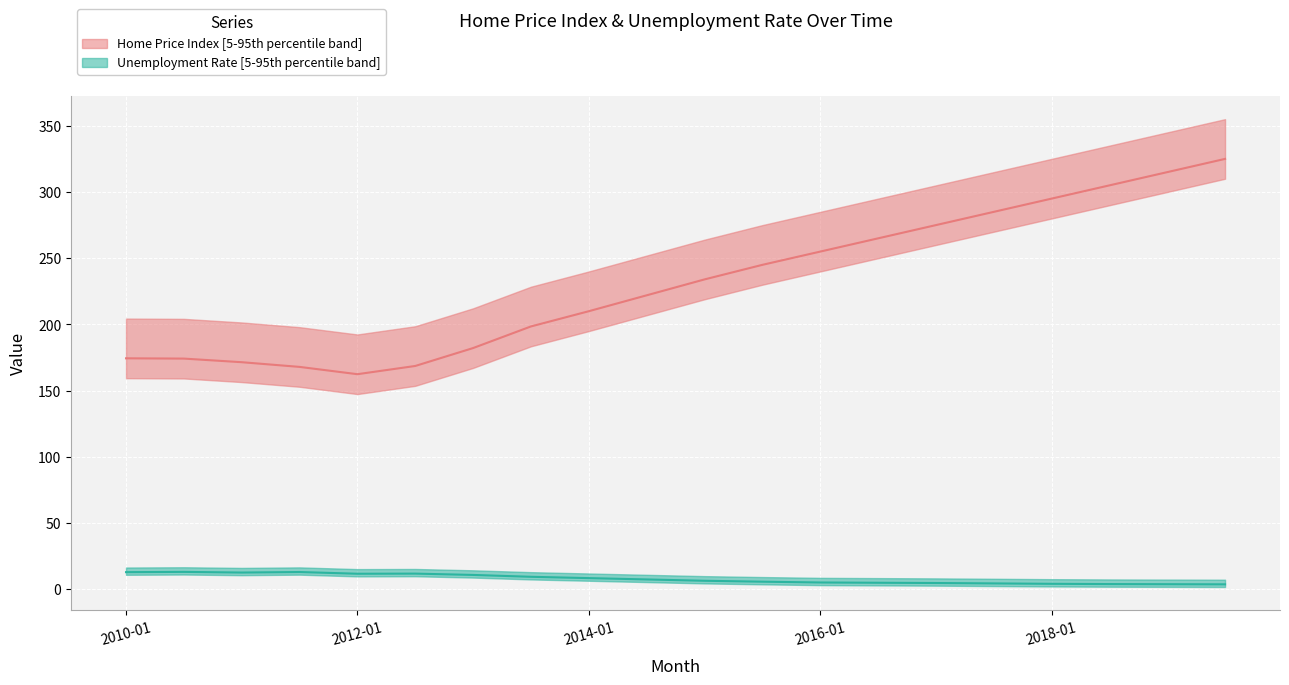

What is the average value of the home_price_index series?

231.5